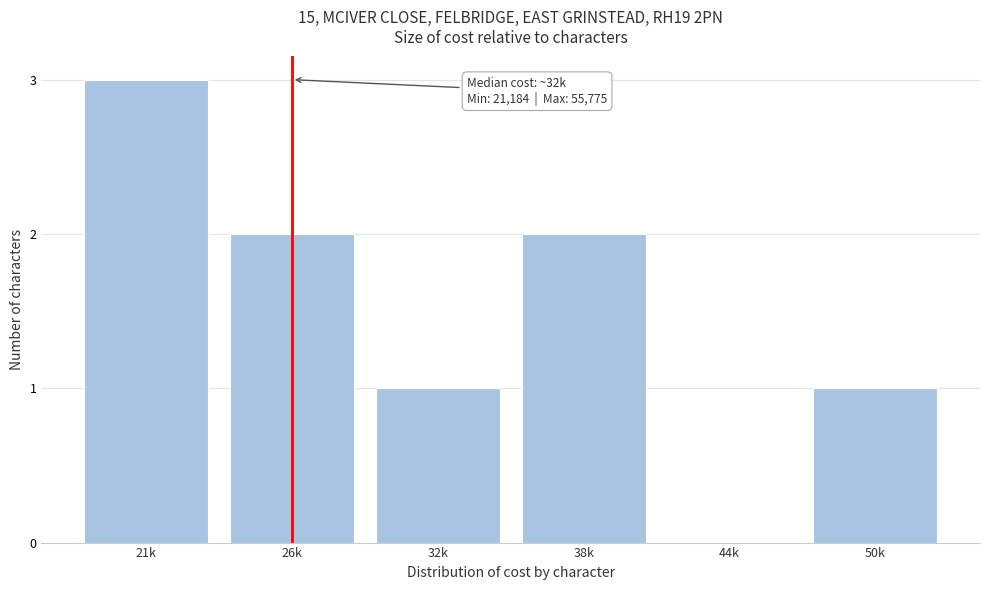

Reading left to right, what are all the values shown in this chart?

21k=3	26k=2	32k=1	38k=2	44k=0	50k=1